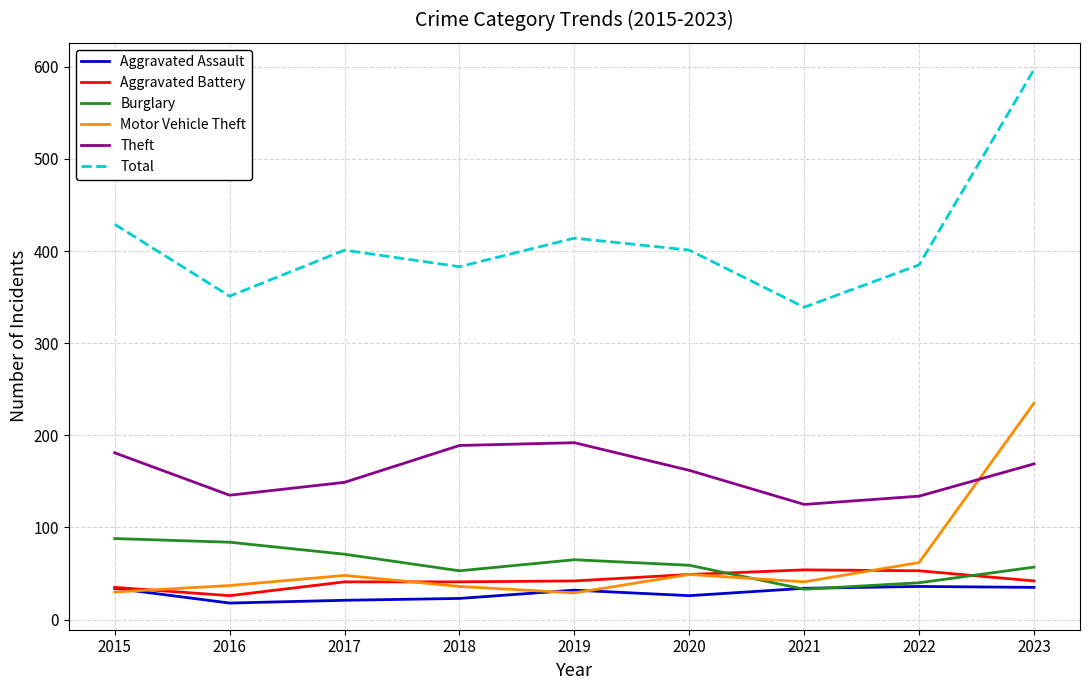

How many distinct data groups are displayed?

6